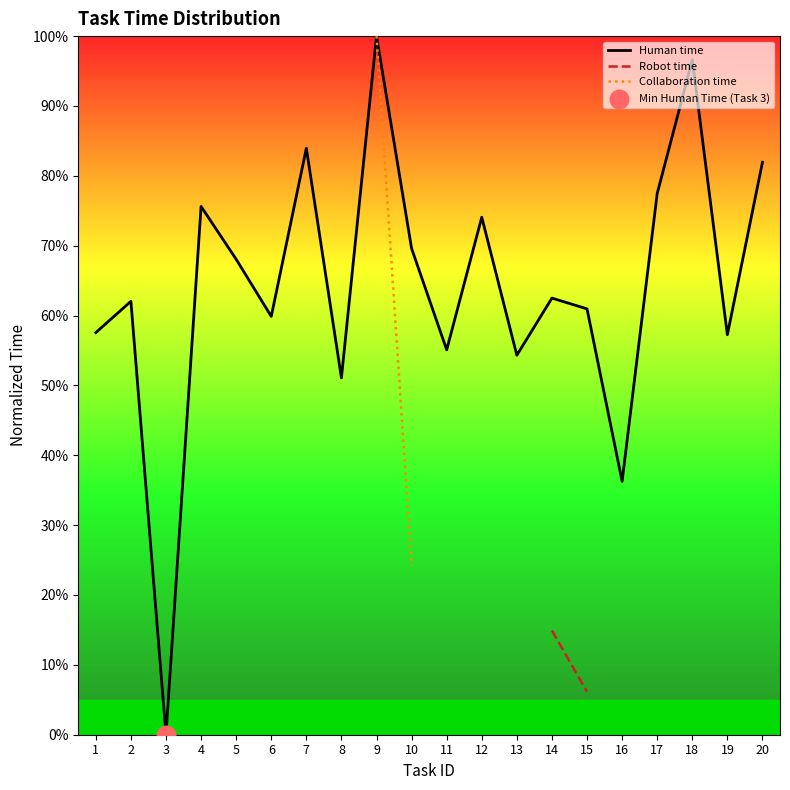

Which series has the largest total across all categories?

Human time